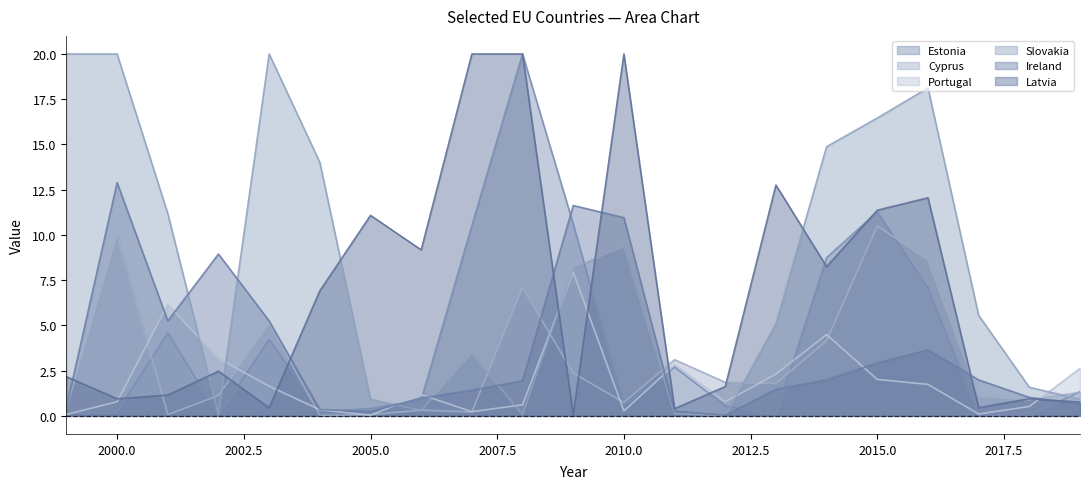

The Cyprus series shows 0.1 at 2001. True or false?

True